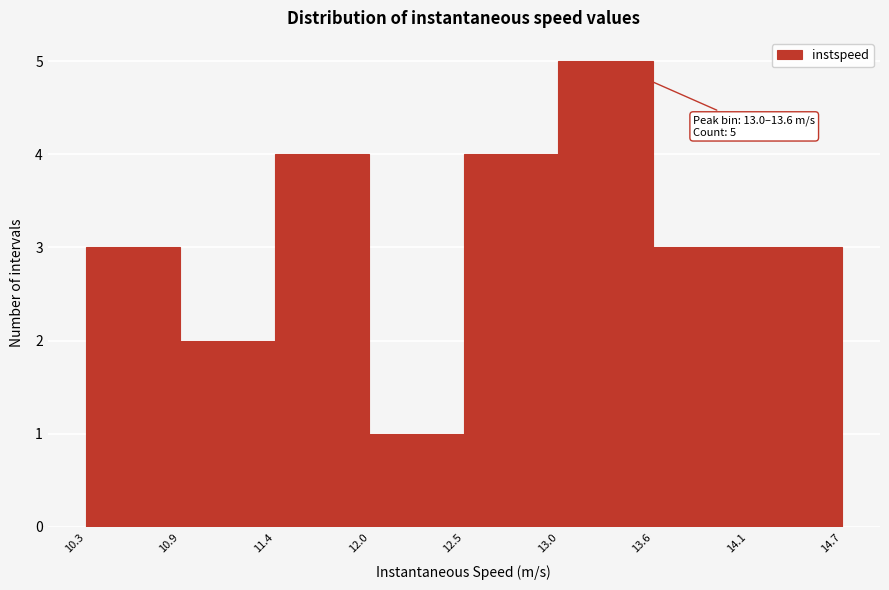

Which range on the x-axis has the tallest bar?

13.0 to 13.6